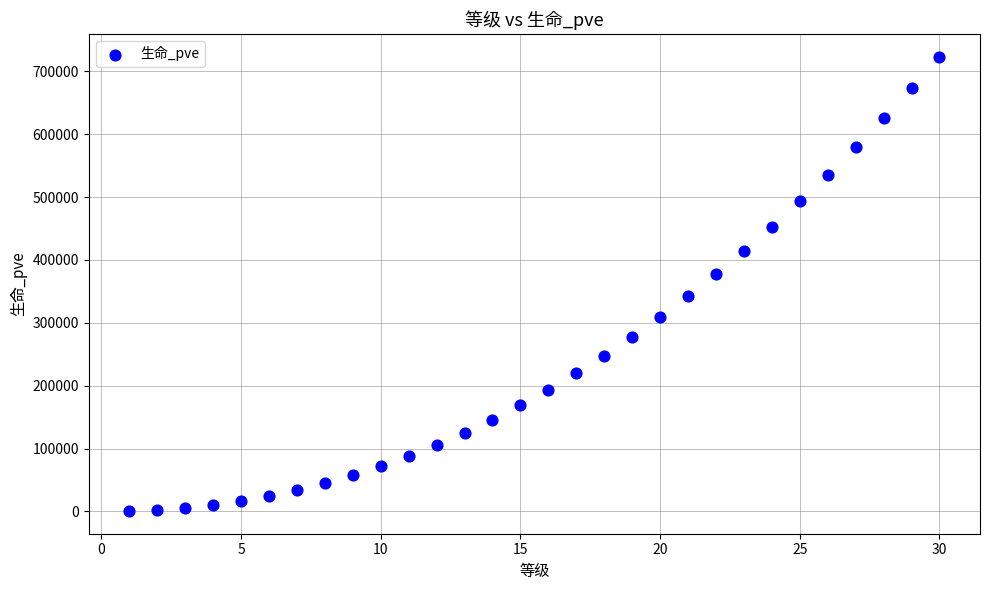

What is the range of Y values (max minus min)?

722948